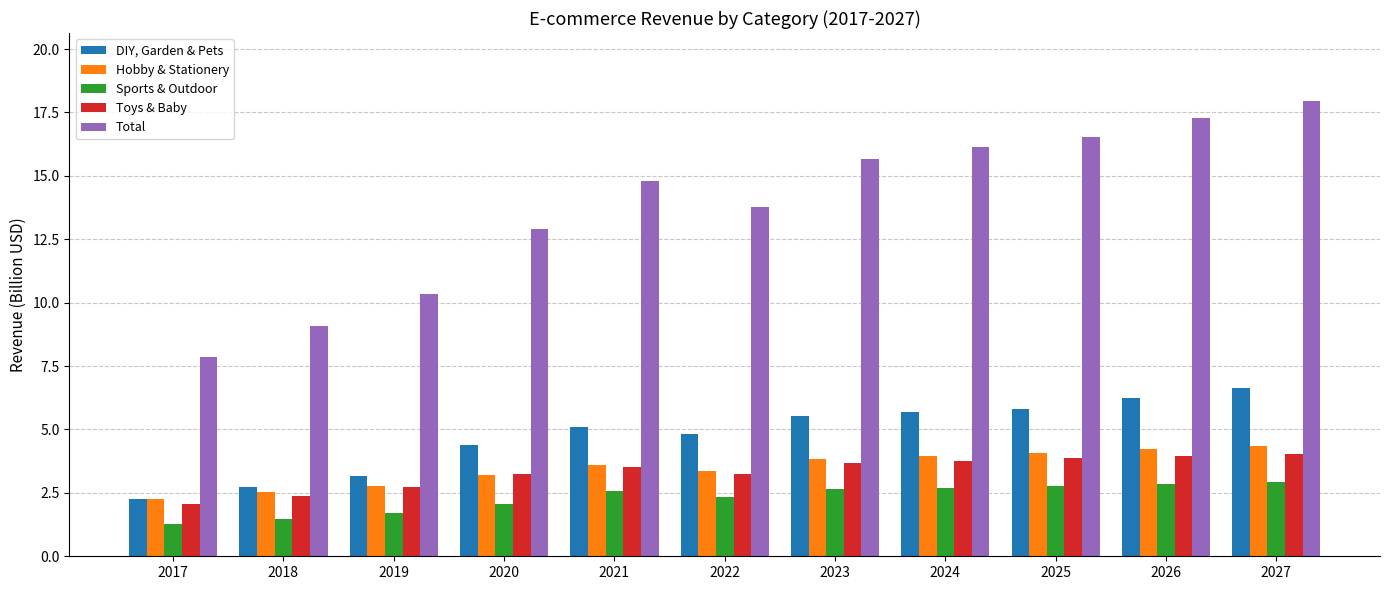

What is the difference between the second highest and second lowest values in the Hobby & Stationery series?

1.7